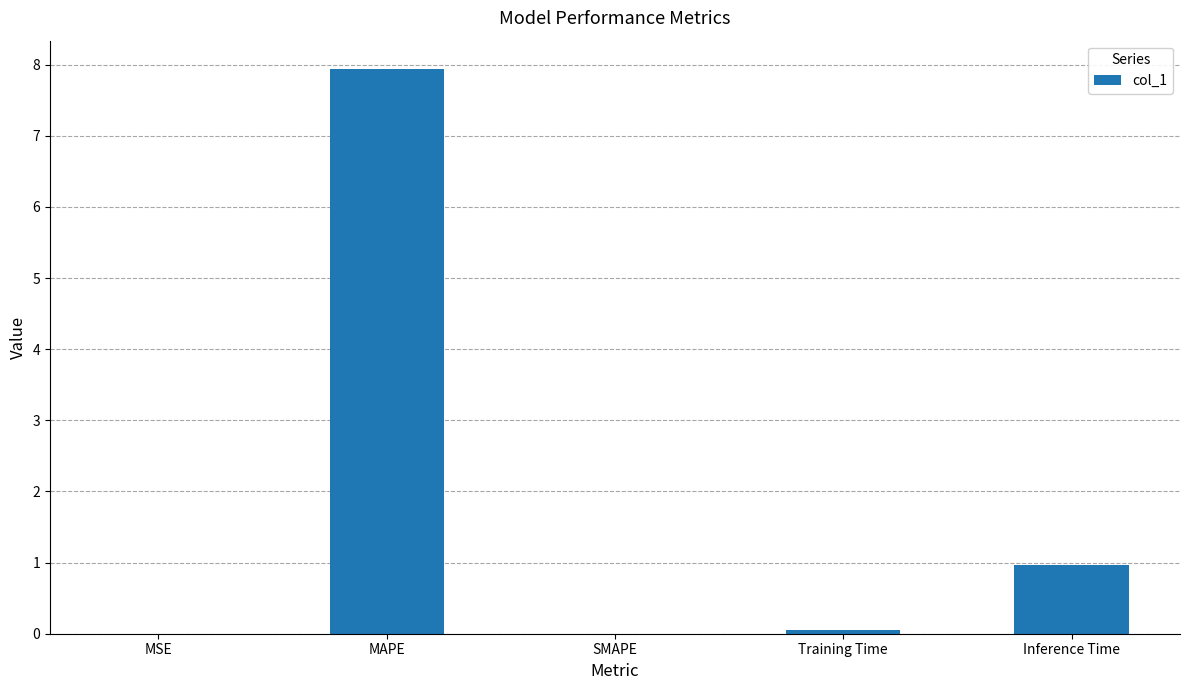

Where is the data nearest to the value 3?

Inference Time